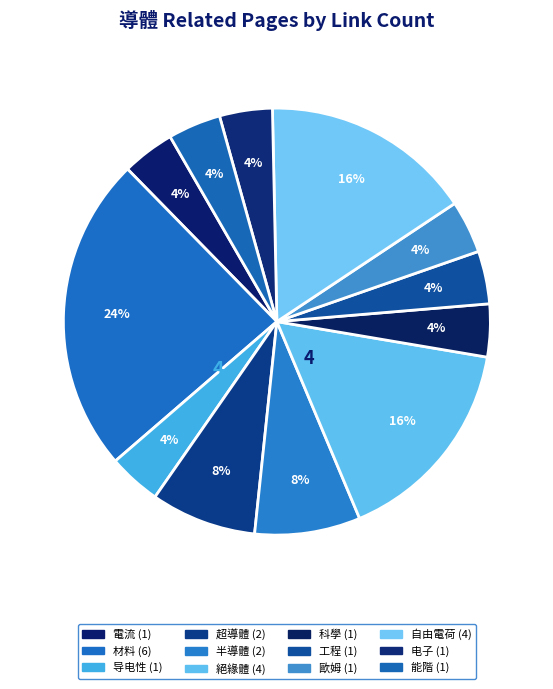

To the nearest percent, what percentage of the pie is 自由電荷?

16%